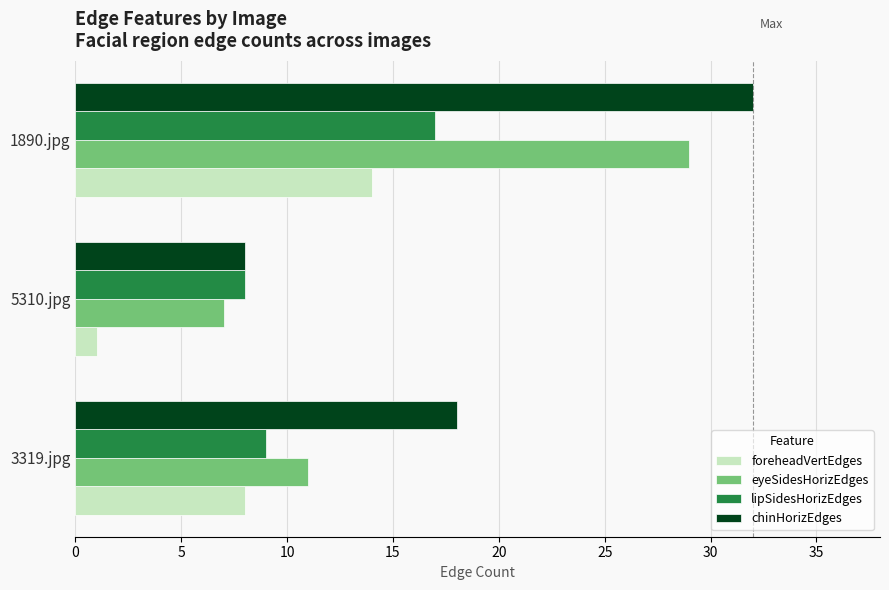

What is the maximum value shown in the chart?

32